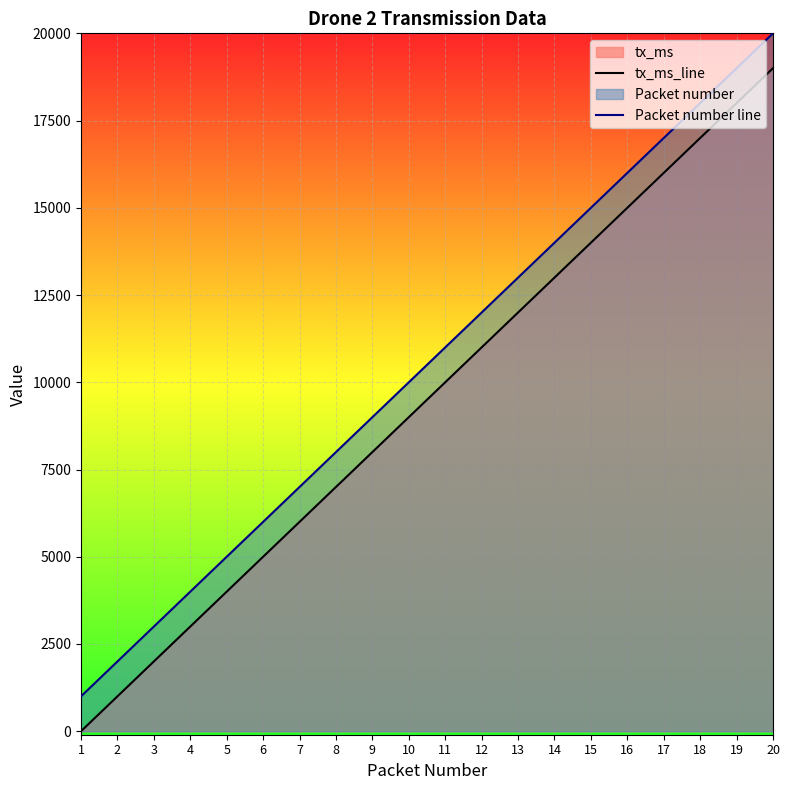

Which series changed the most between 1 and 3?

tx_ms_line